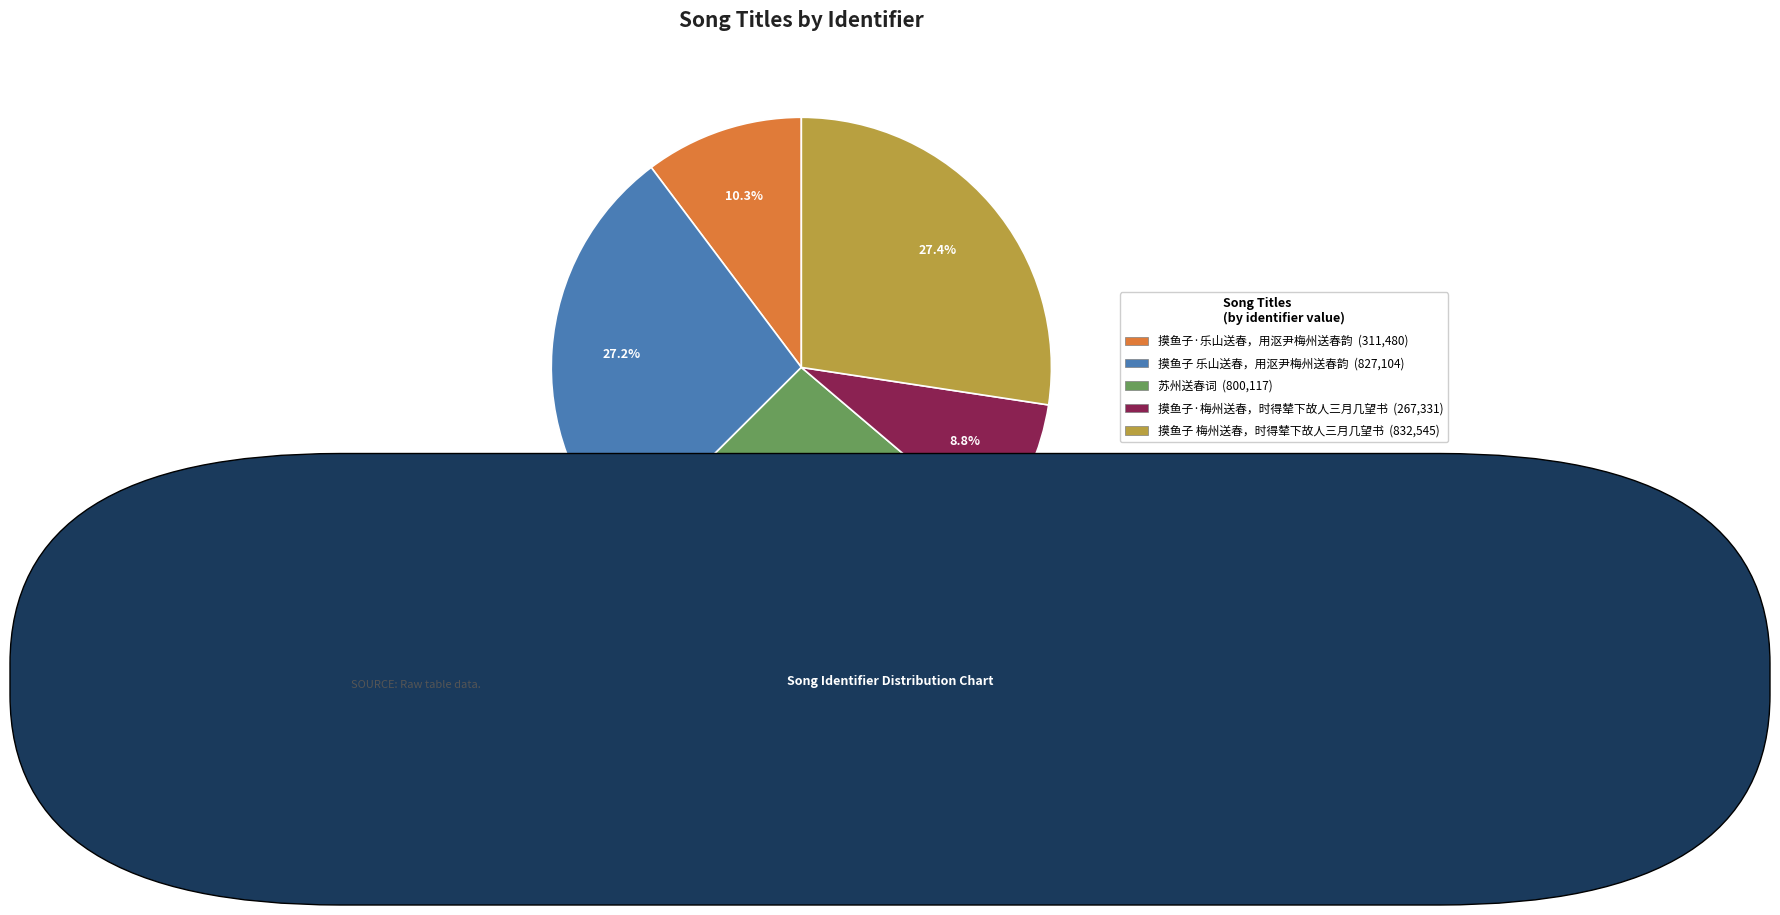

Which category has the smallest portion of the pie?

摸鱼子·梅州送春，时得辇下故人三月几望书